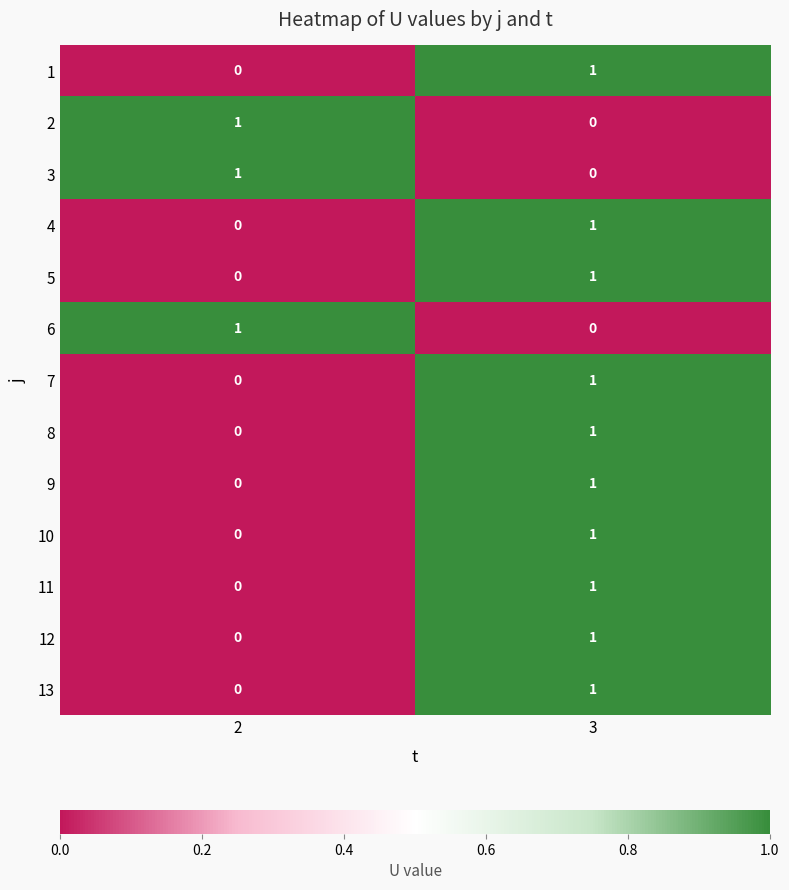

Reading left to right, list all the values displayed in this chart.

1: 0	1
2: 1	0
3: 1	0
4: 0	1
5: 0	1
6: 1	0
7: 0	1
8: 0	1
9: 0	1
10: 0	1
11: 0	1
12: 0	1
13: 0	1